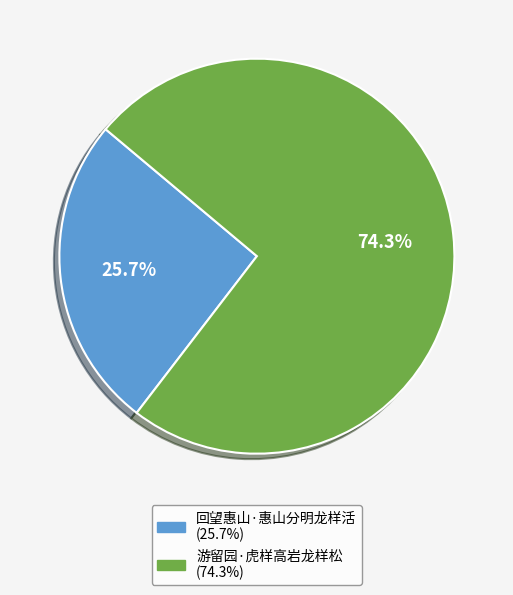

Which has a higher value, 游留园·虎样高岩龙样松 or 回望惠山·惠山分明龙样活?

游留园·虎样高岩龙样松